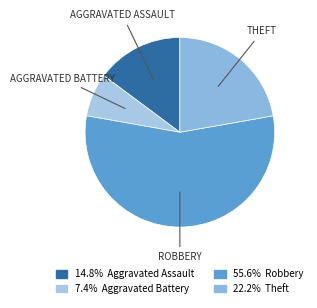

How many slices are in this pie chart?

4